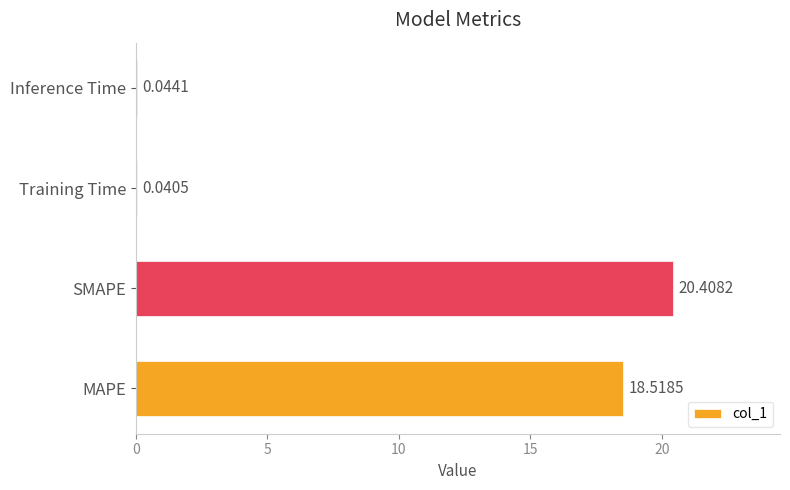

What is the change in value from MAPE to Inference Time?

-18.5